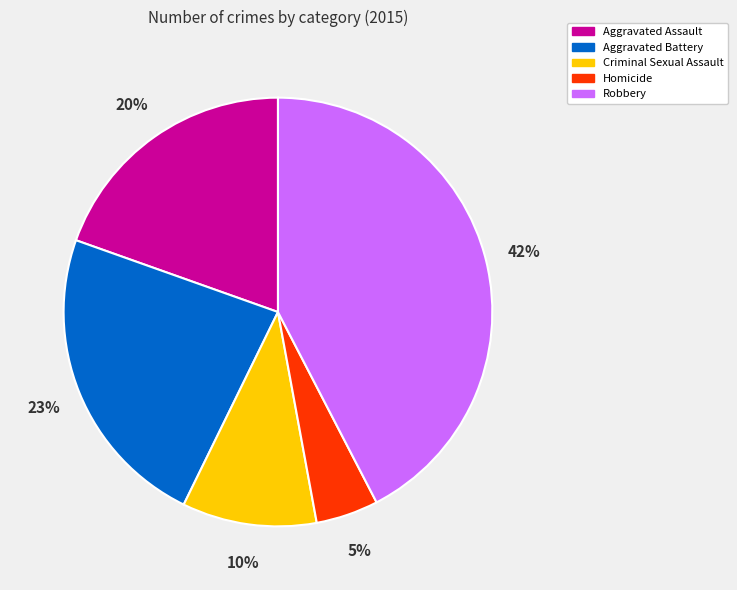

Does Criminal Sexual Assault represent more than half of the total?

No